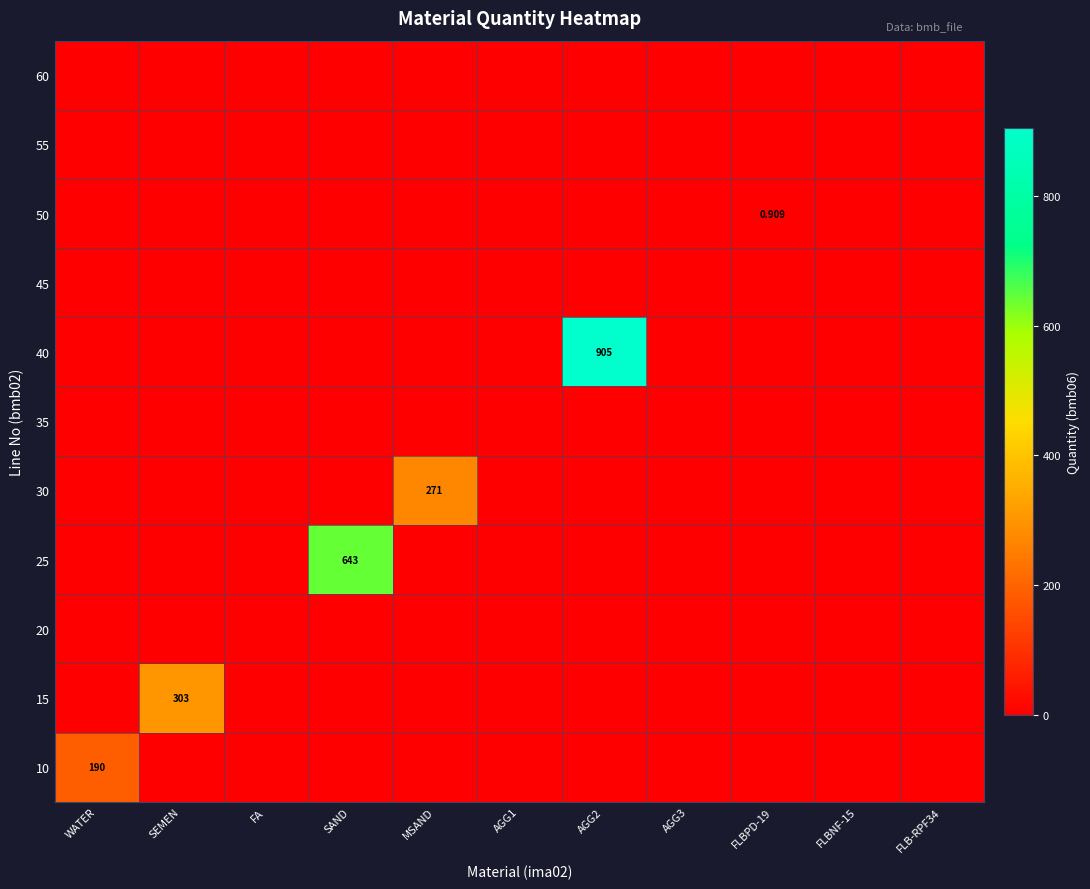

Is it true that 50 equals 0.0 at AGG2?

True